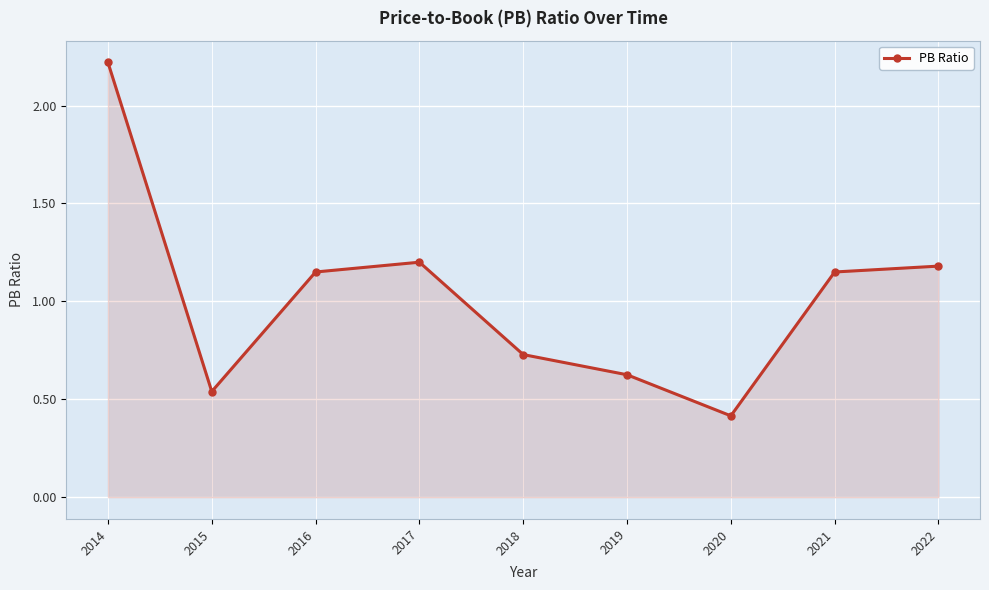

What is the value of the 9th point from the left?

1.2